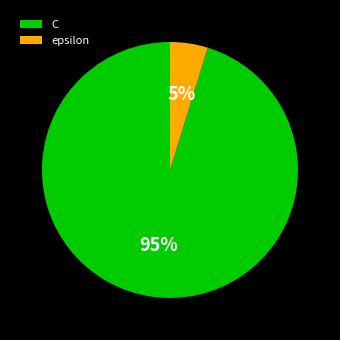

Do epsilon and C together represent more than half of the pie?

Yes